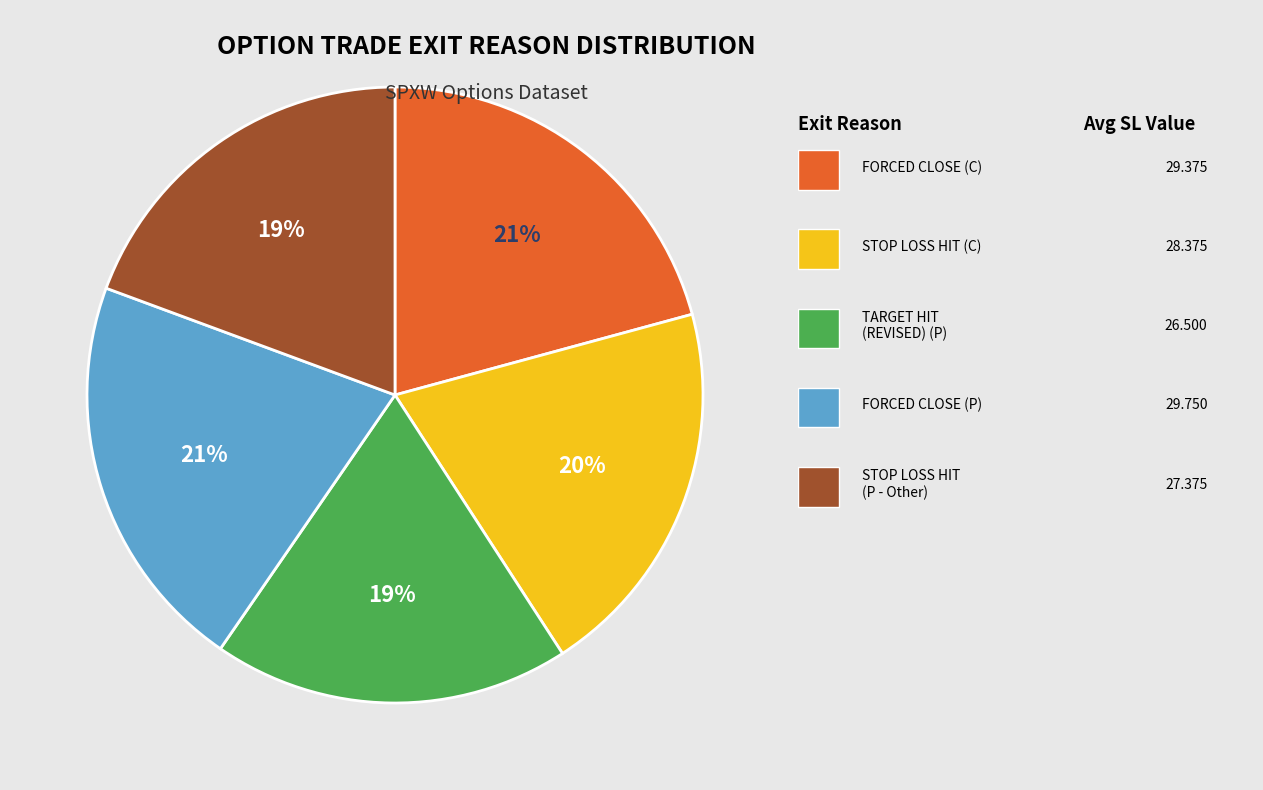

To the nearest percent, what is the difference between the largest and smallest slice percentages?

2%